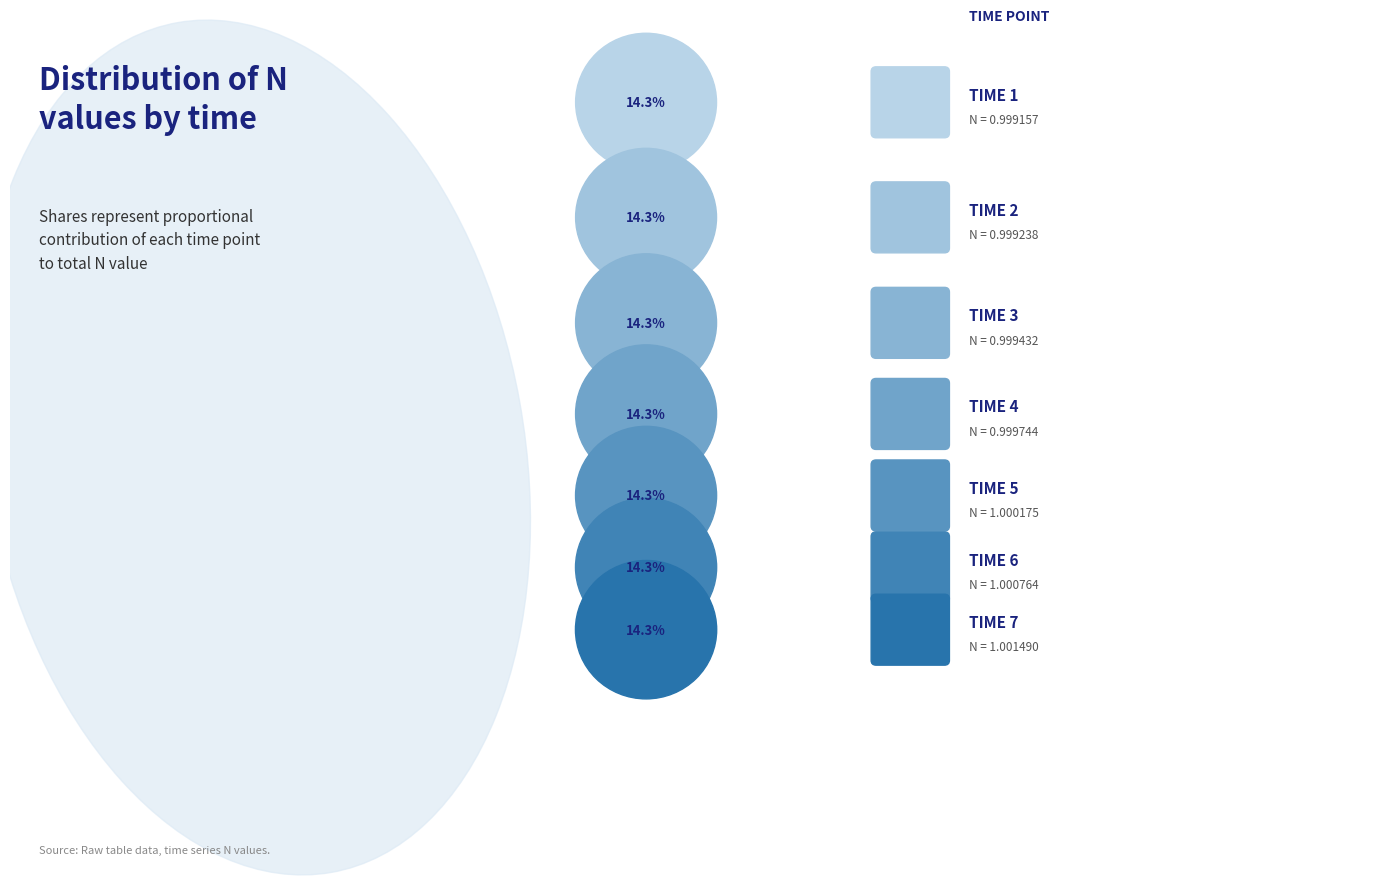

Is there any slice that represents more than half of the pie?

No